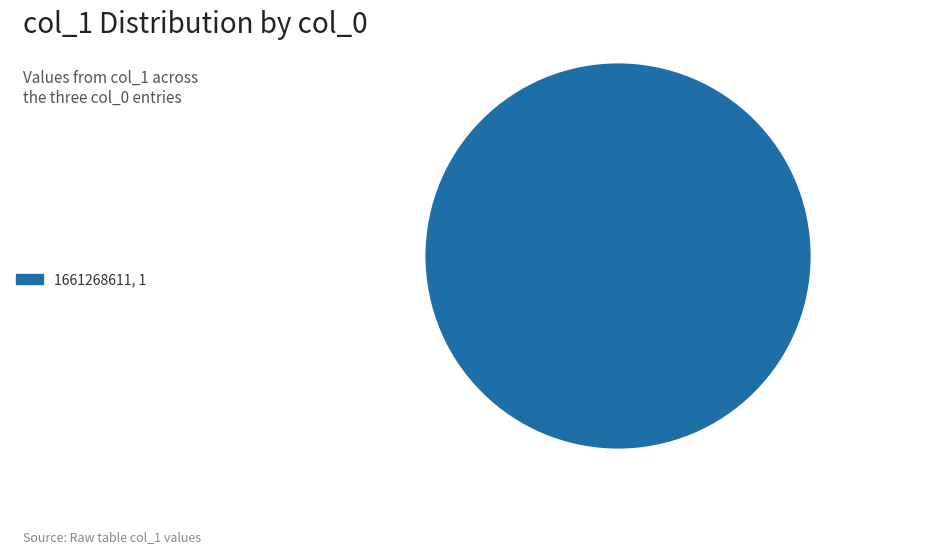

What is the majority slice?

1661268611, 1